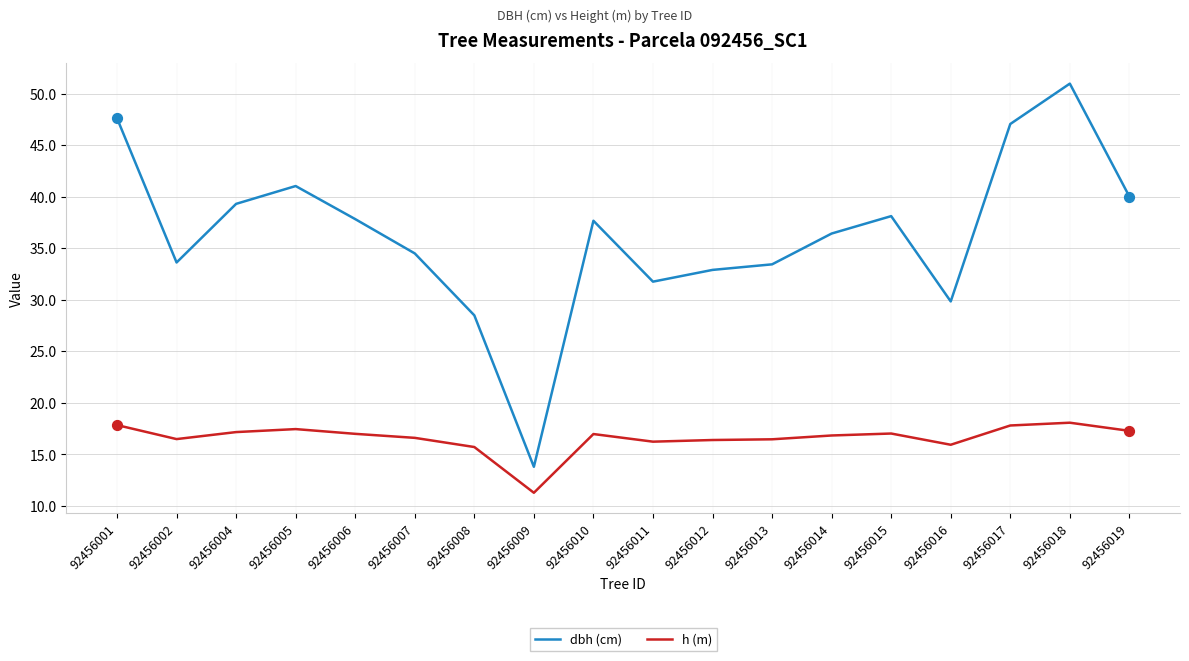

What are all the series names shown in the legend?

dbh (cm), h (m)